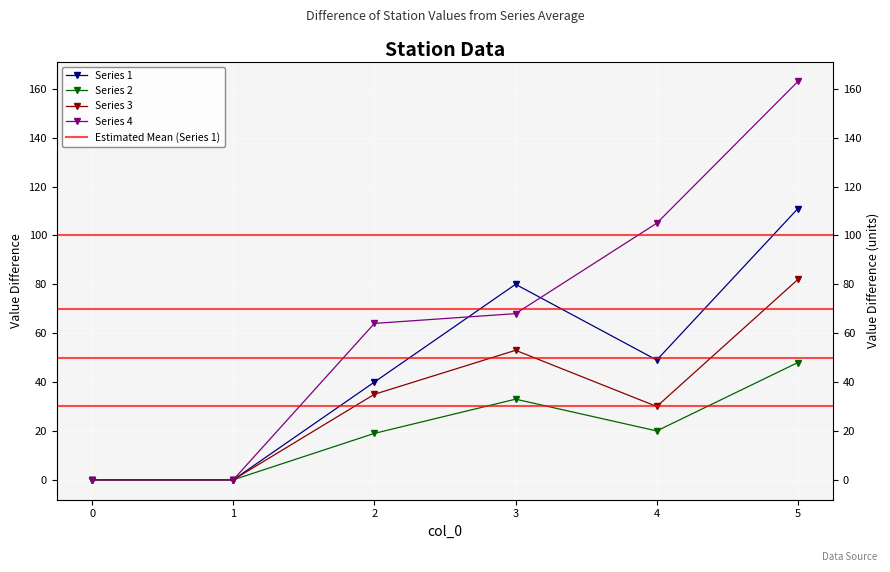

How many distinct data groups are displayed?

4